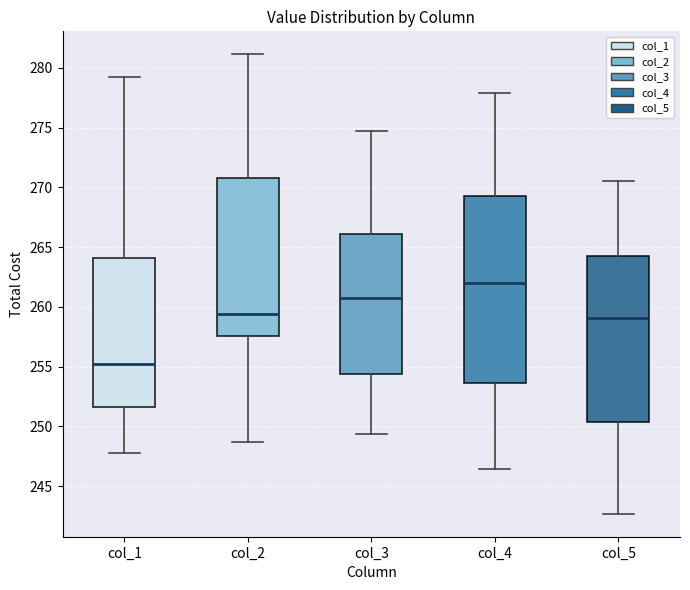

Which box's median line is the lowest?

col_1